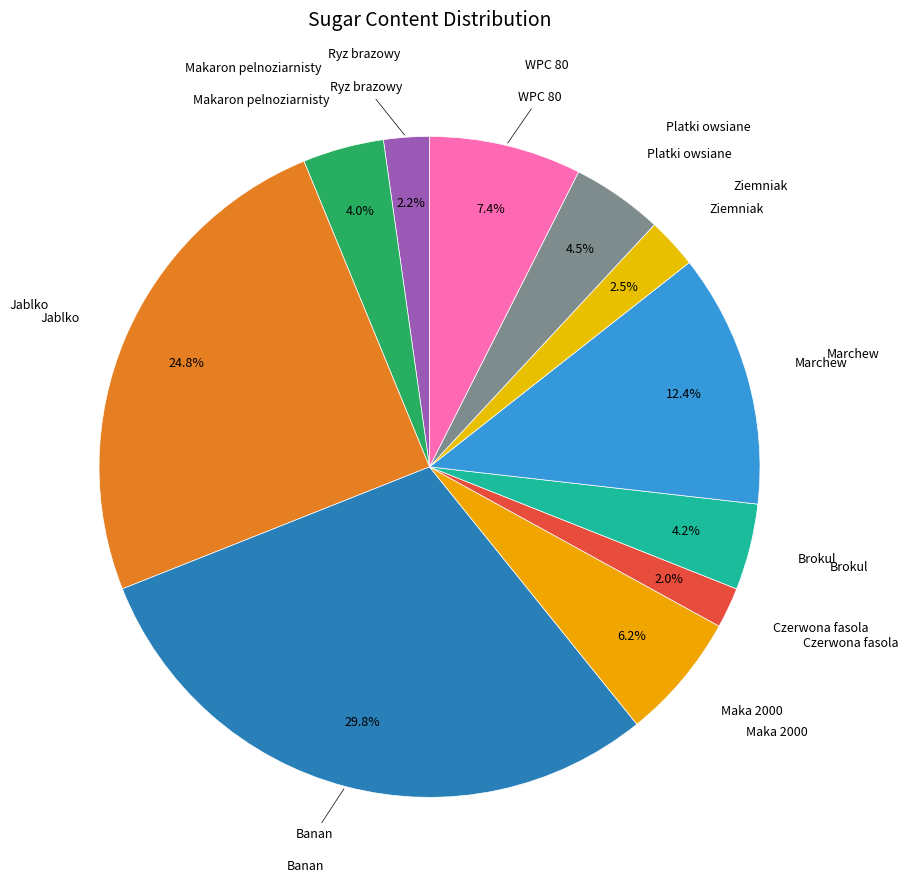

How many slices are in this pie chart?

11